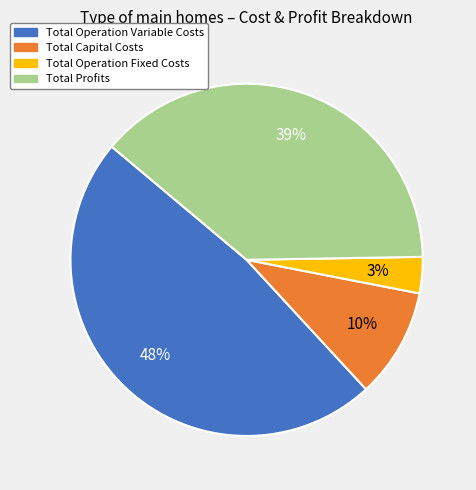

To the nearest percent, what is the difference between the Total Operation Variable Costs and Total Capital Costs slice percentages?

38%